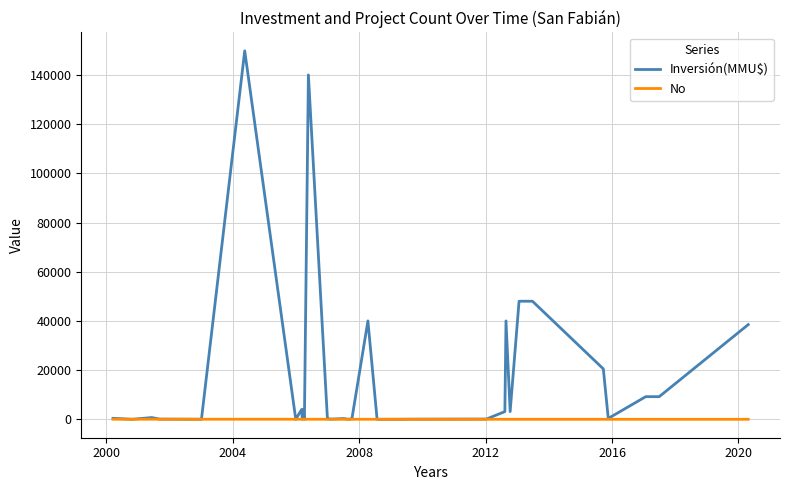

Which series has the largest range (max minus min)?

Inversión(MMU$)